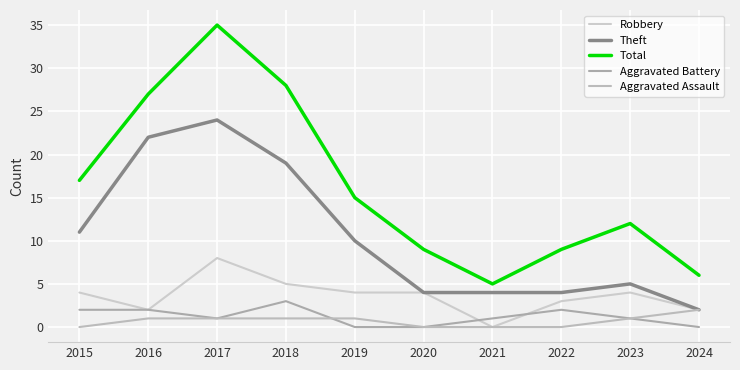

What is the difference between the Robbery values at 2019 and 2016?

2